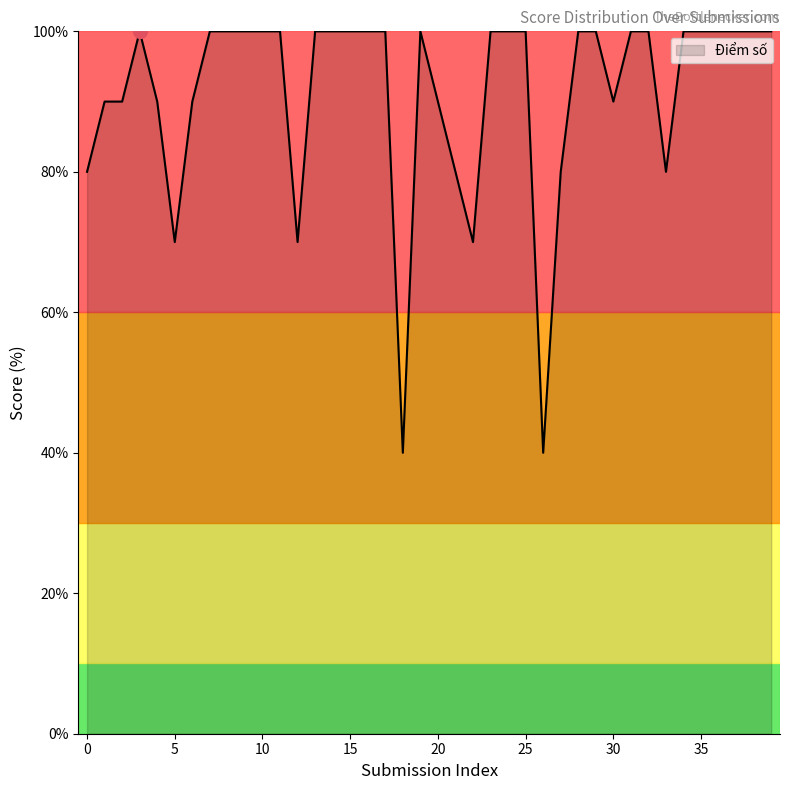

How many series are shown in this chart?

1